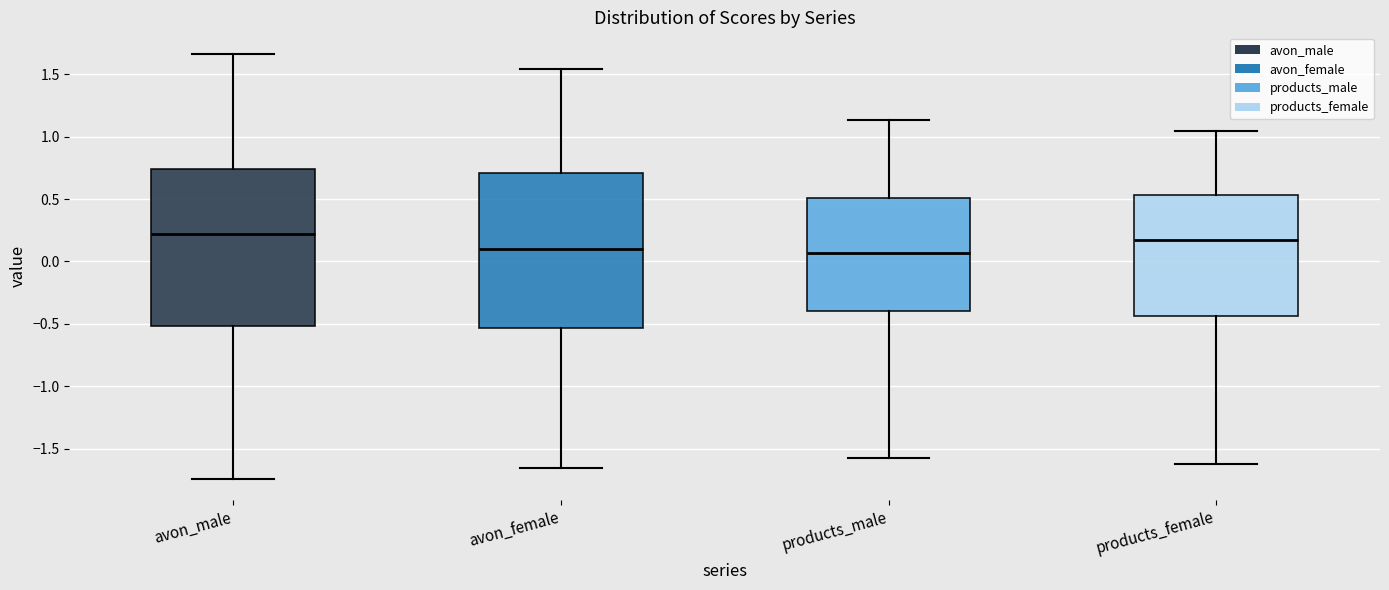

Reading left to right, transcribe this box plot: for each box, give where its median line is, the range the box spans, and where its two whiskers end, as read against the y-axis. The values are not printed on the chart, so give them approximately, as read against the axis.

avon_male: median 0.20, box -0.50 to 0.75, whiskers -1.75 to 1.65
avon_female: median 0.10, box -0.55 to 0.70, whiskers -1.65 to 1.55
products_male: median 0.05, box -0.40 to 0.50, whiskers -1.60 to 1.15
products_female: median 0.15, box -0.45 to 0.55, whiskers -1.60 to 1.05